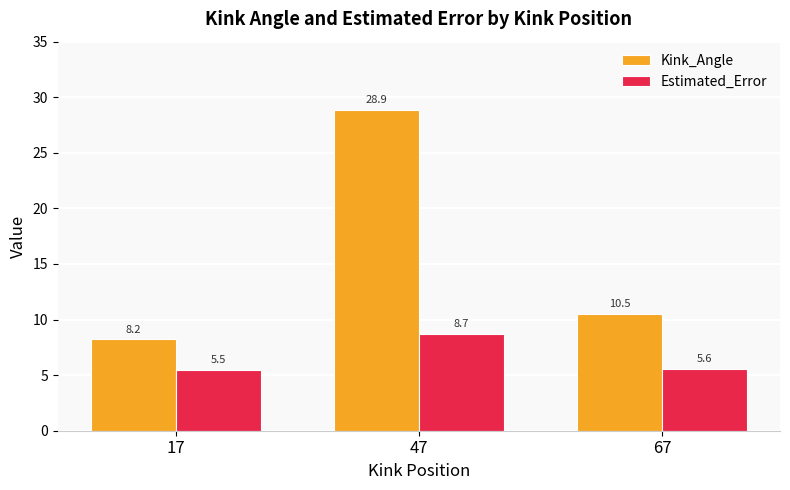

The Estimated_Error series shows 5.5 at 17. True or false?

True